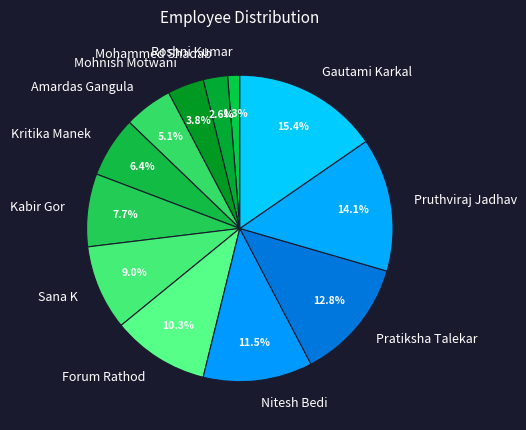

The Pruthviraj Jadhav slice represents 14% of the pie. True or false?

True